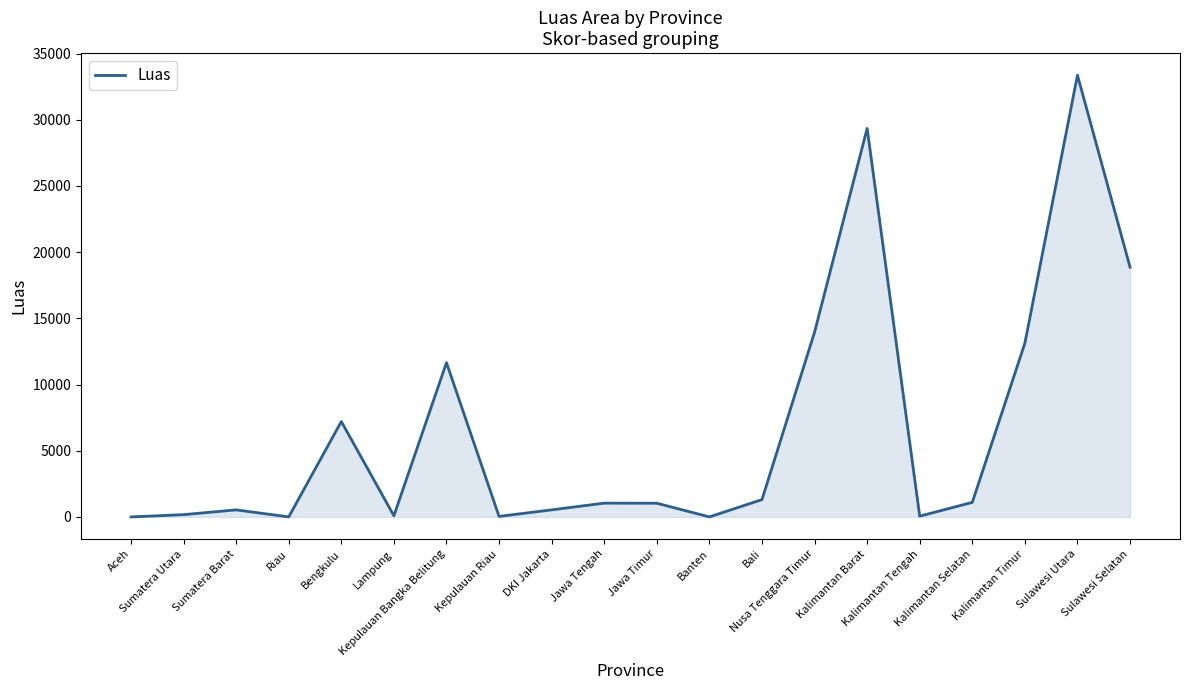

Where does the data first go above 1040?

Bengkulu